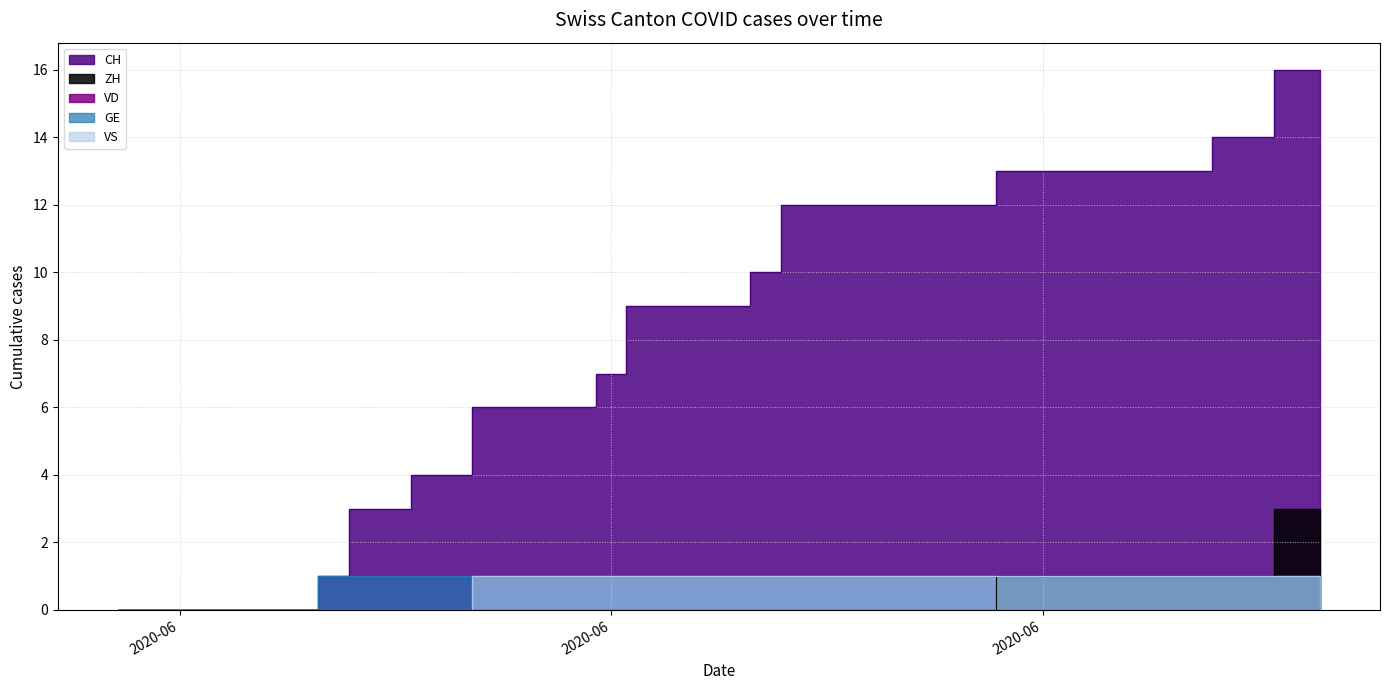

What is the difference between the maximum and minimum values in the CH series?

16